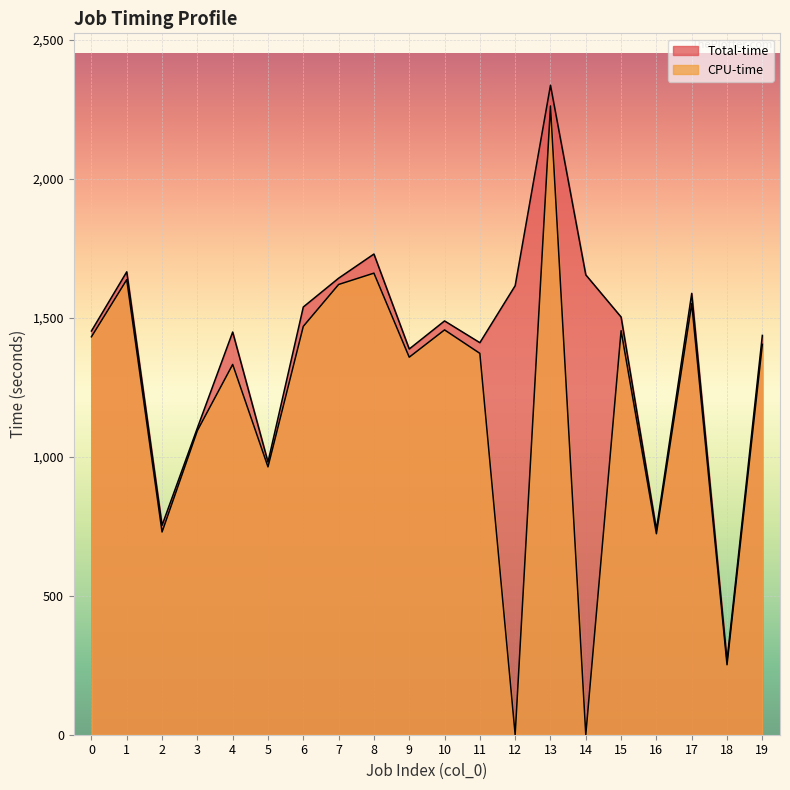

Does the chart display data point markers on the line(s)?

No